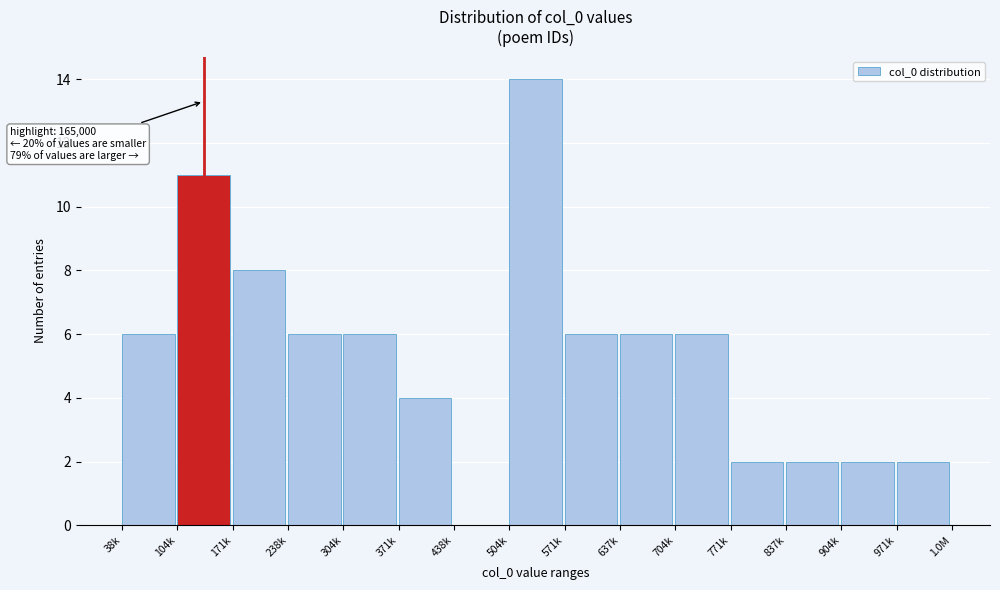

Reading left to right, transcribe all the data shown in this chart.

38k=6	104k=11	171k=8	238k=6	304k=6	371k=4	438k=0	504k=14	571k=6	637k=6	704k=6	771k=2	837k=2	904k=2	971k=2